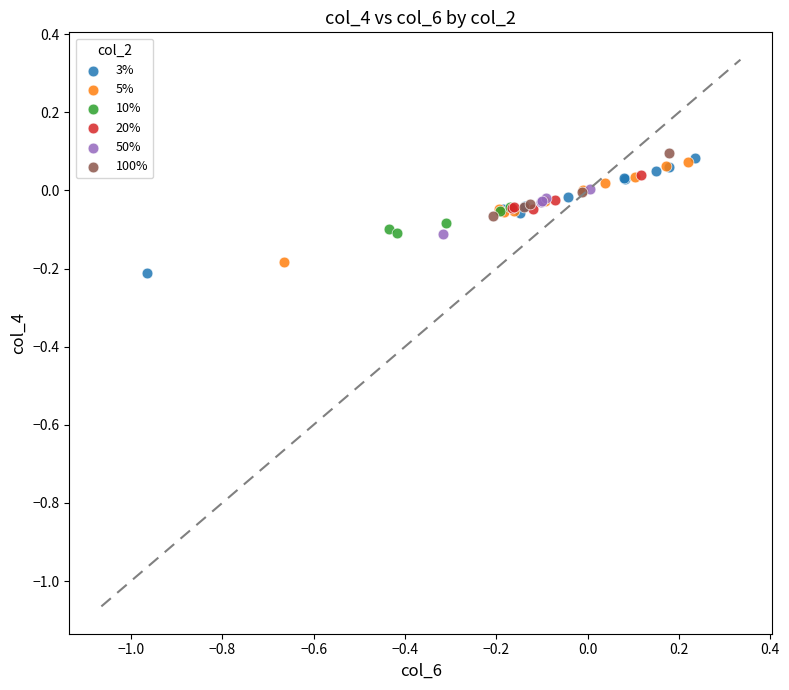

Which series has the widest spread of Y values?

3%